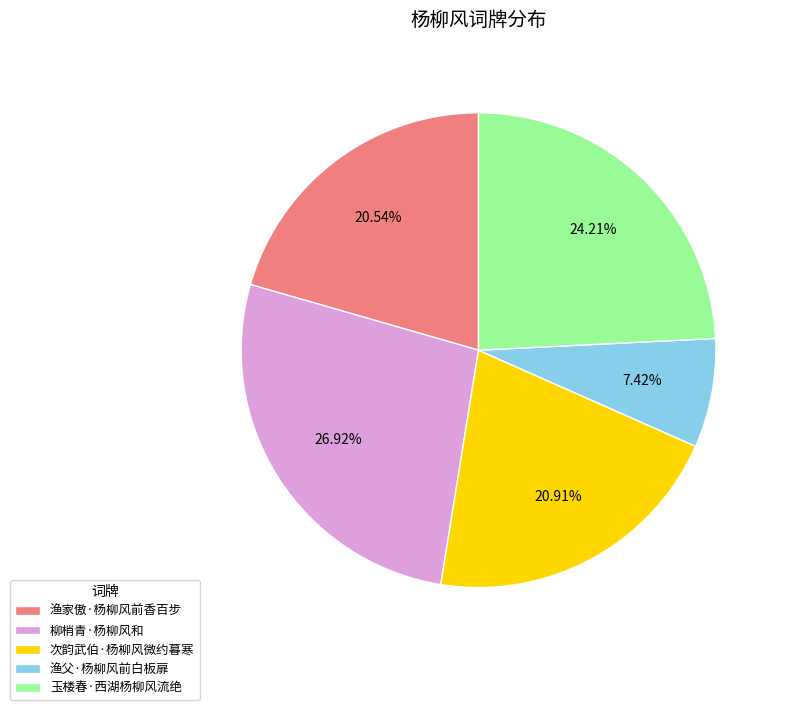

Between 次韵武伯·杨柳风微约暮寒 and 柳梢青·杨柳风和, which is larger?

柳梢青·杨柳风和